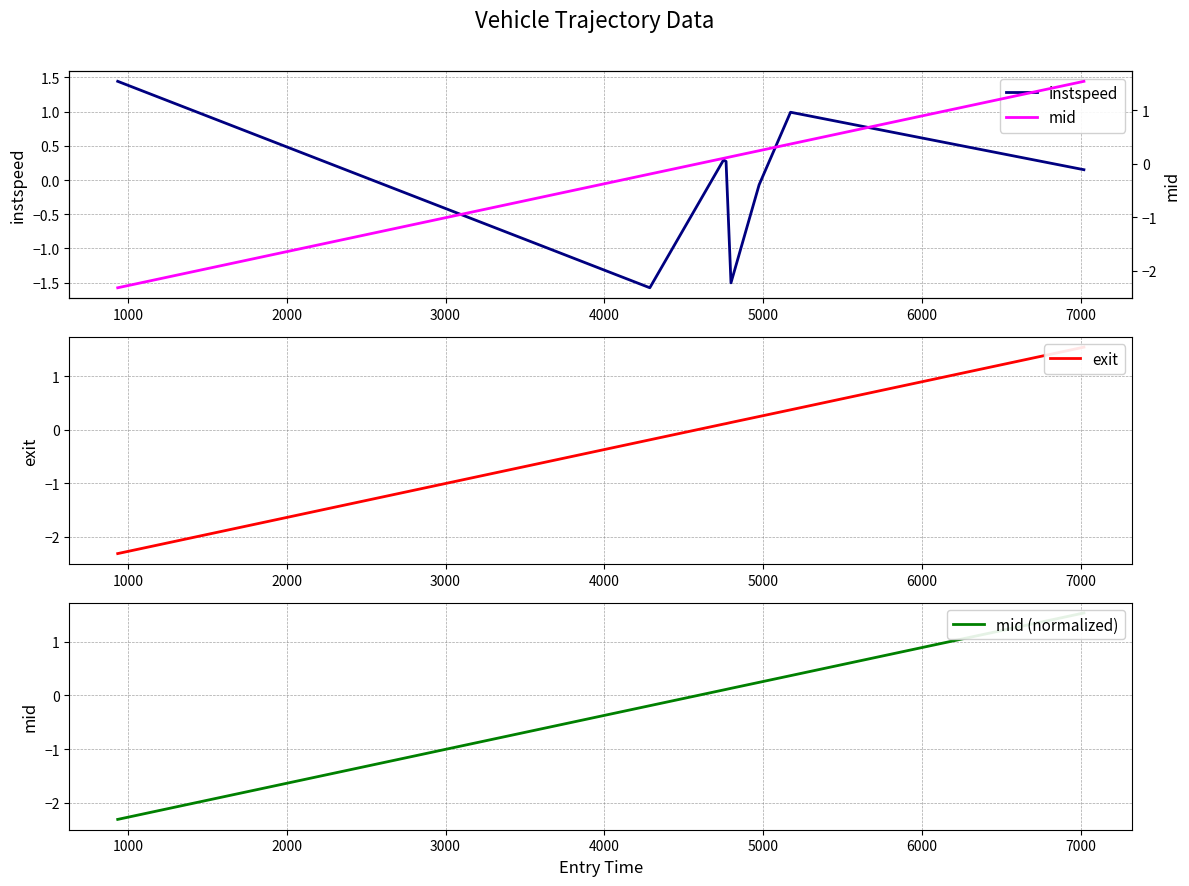

Which series has the largest total across all categories?

instspeed